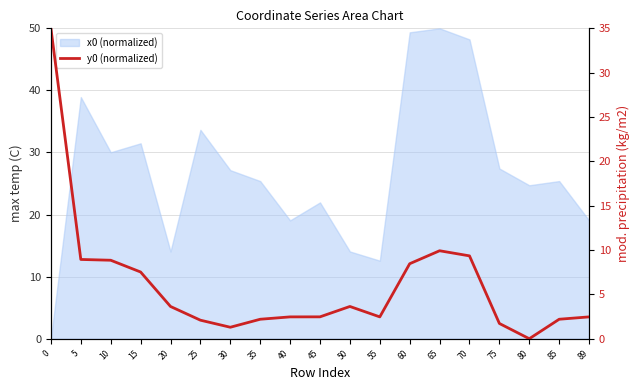

What is the approximate value at 25?

2.1